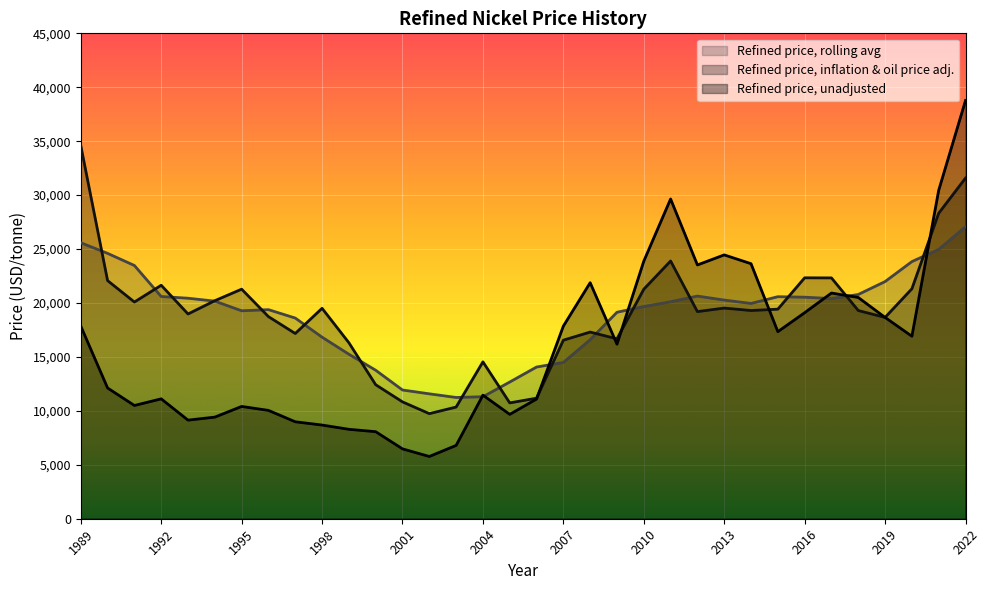

What is the maximum value shown in the chart?

38769.3